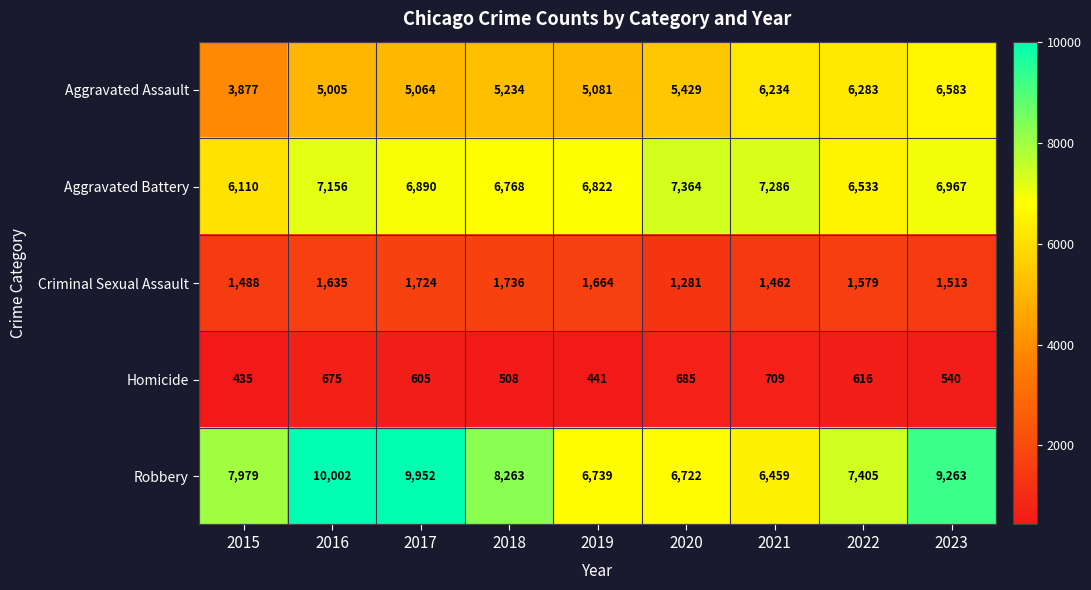

The Robbery series shows 2870 at 2018. True or false?

False